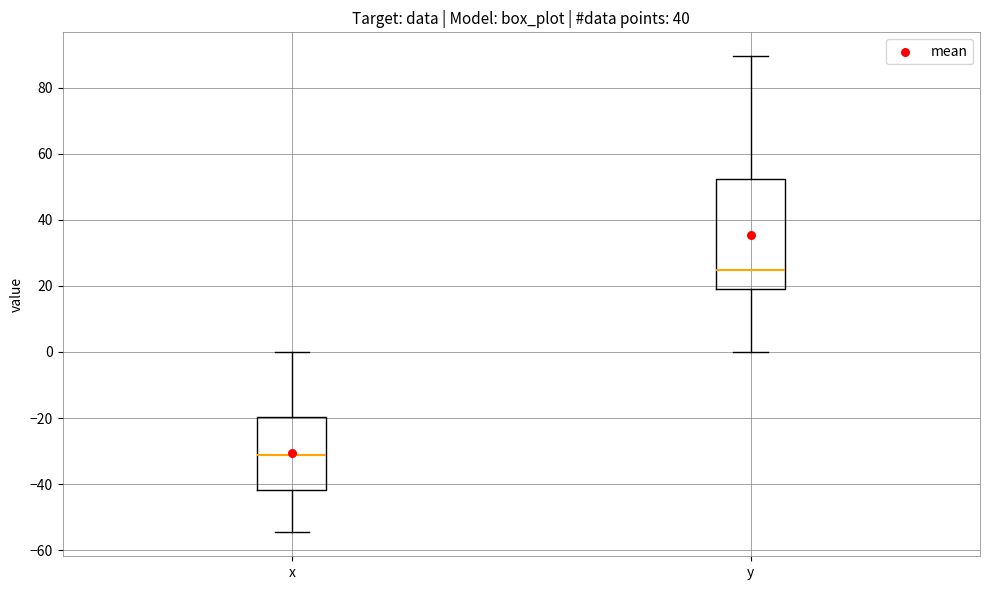

Reading left to right, read every box against the y-axis: the position of its median line, the range the box covers, and the ends of its whiskers. The values are not printed on the chart, so give them approximately, as read against the axis.

x: median -32, box -42 to -20, whiskers -54 to 0
y: median 24, box 20 to 52, whiskers 0 to 90